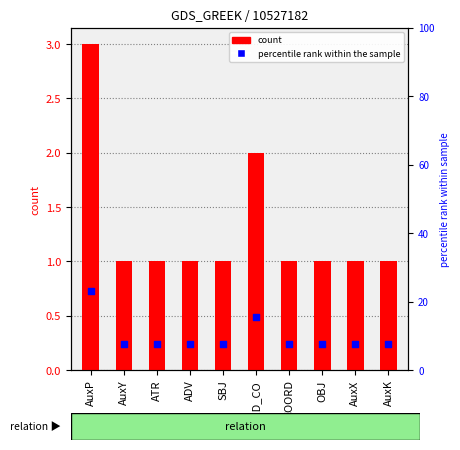

What is the total value across all series at OBJ?

8.7